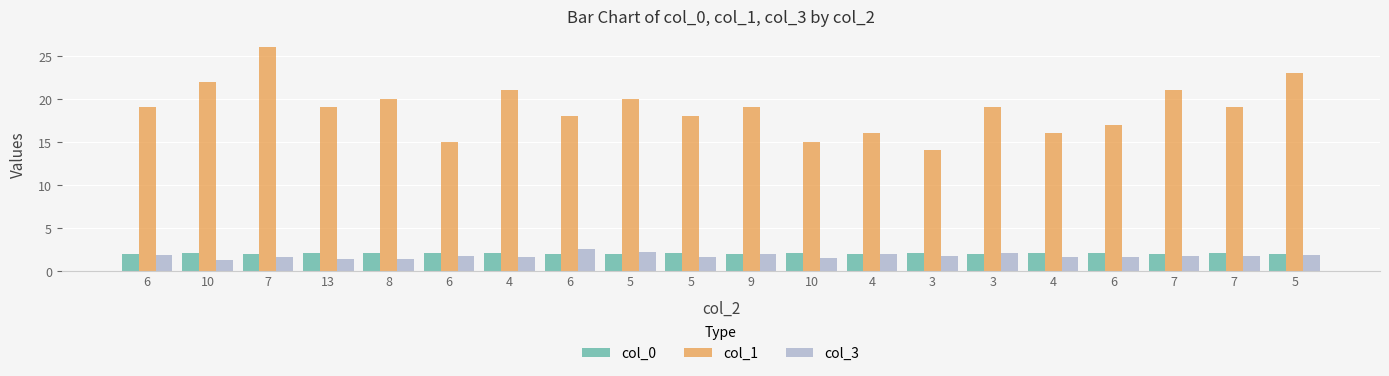

Count the number of data series in this chart.

3